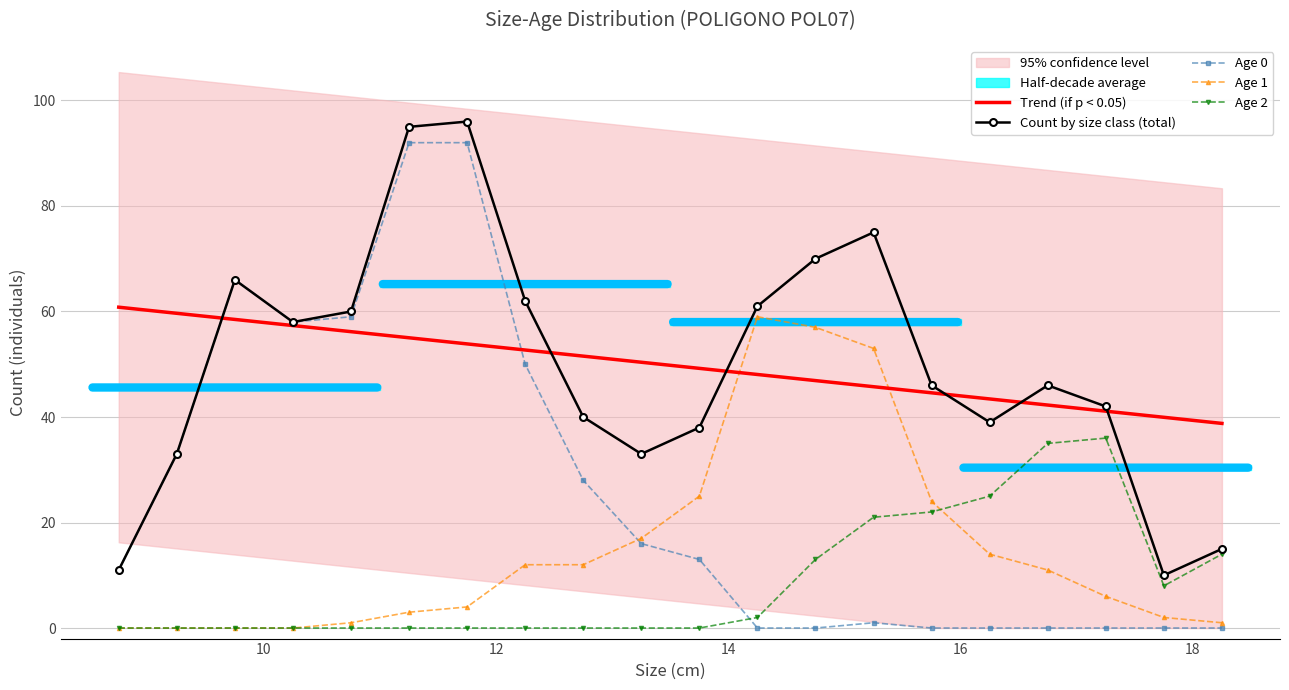

Which series ends up on top after the final intersection of Age 2 and Age 0?

Age 2